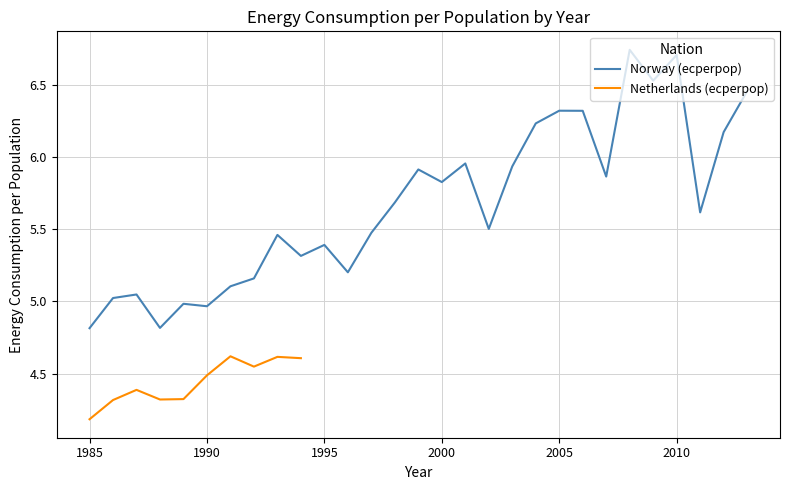

How many points are lower than both their immediate neighbors (excluding endpoints)?

9